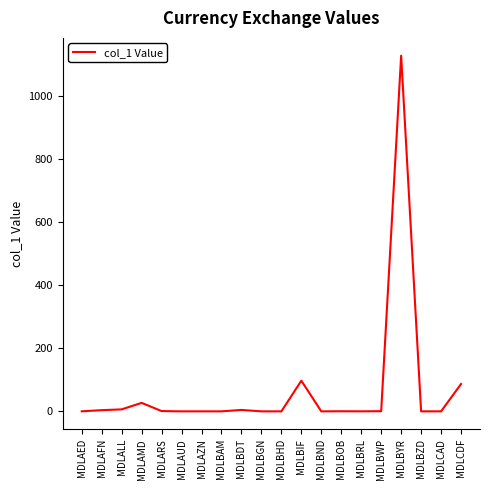

Which label corresponds to the largest value in the chart?

MDLBYR